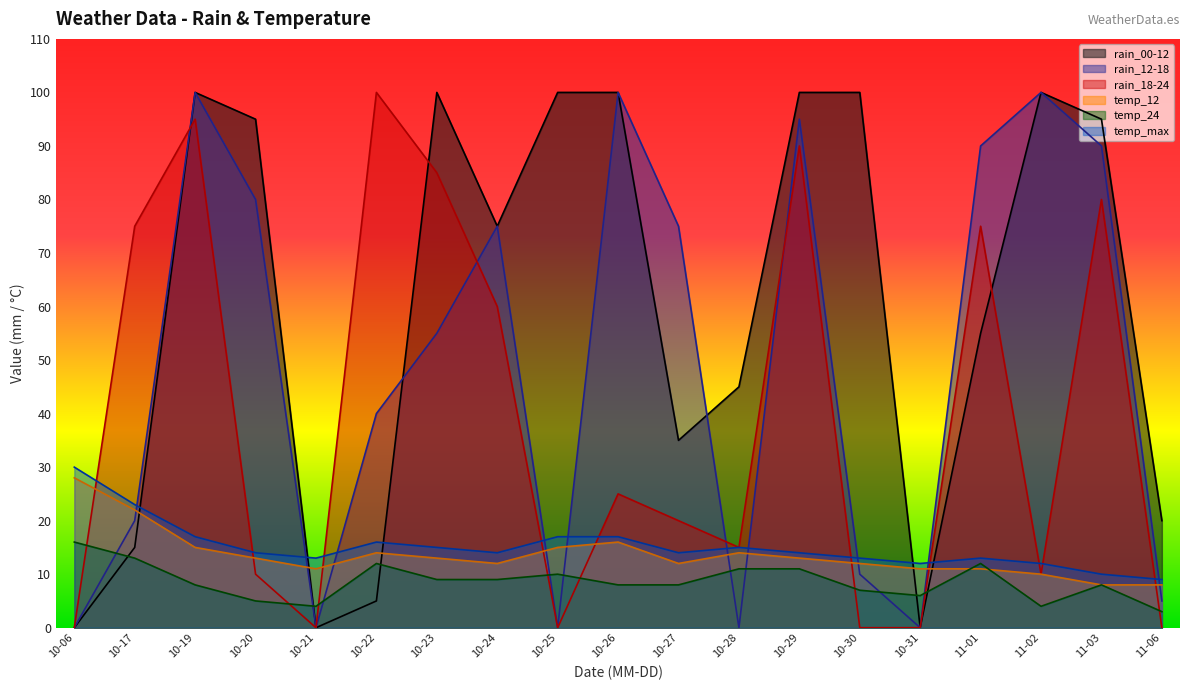

What is the maximum value shown in the chart?

100